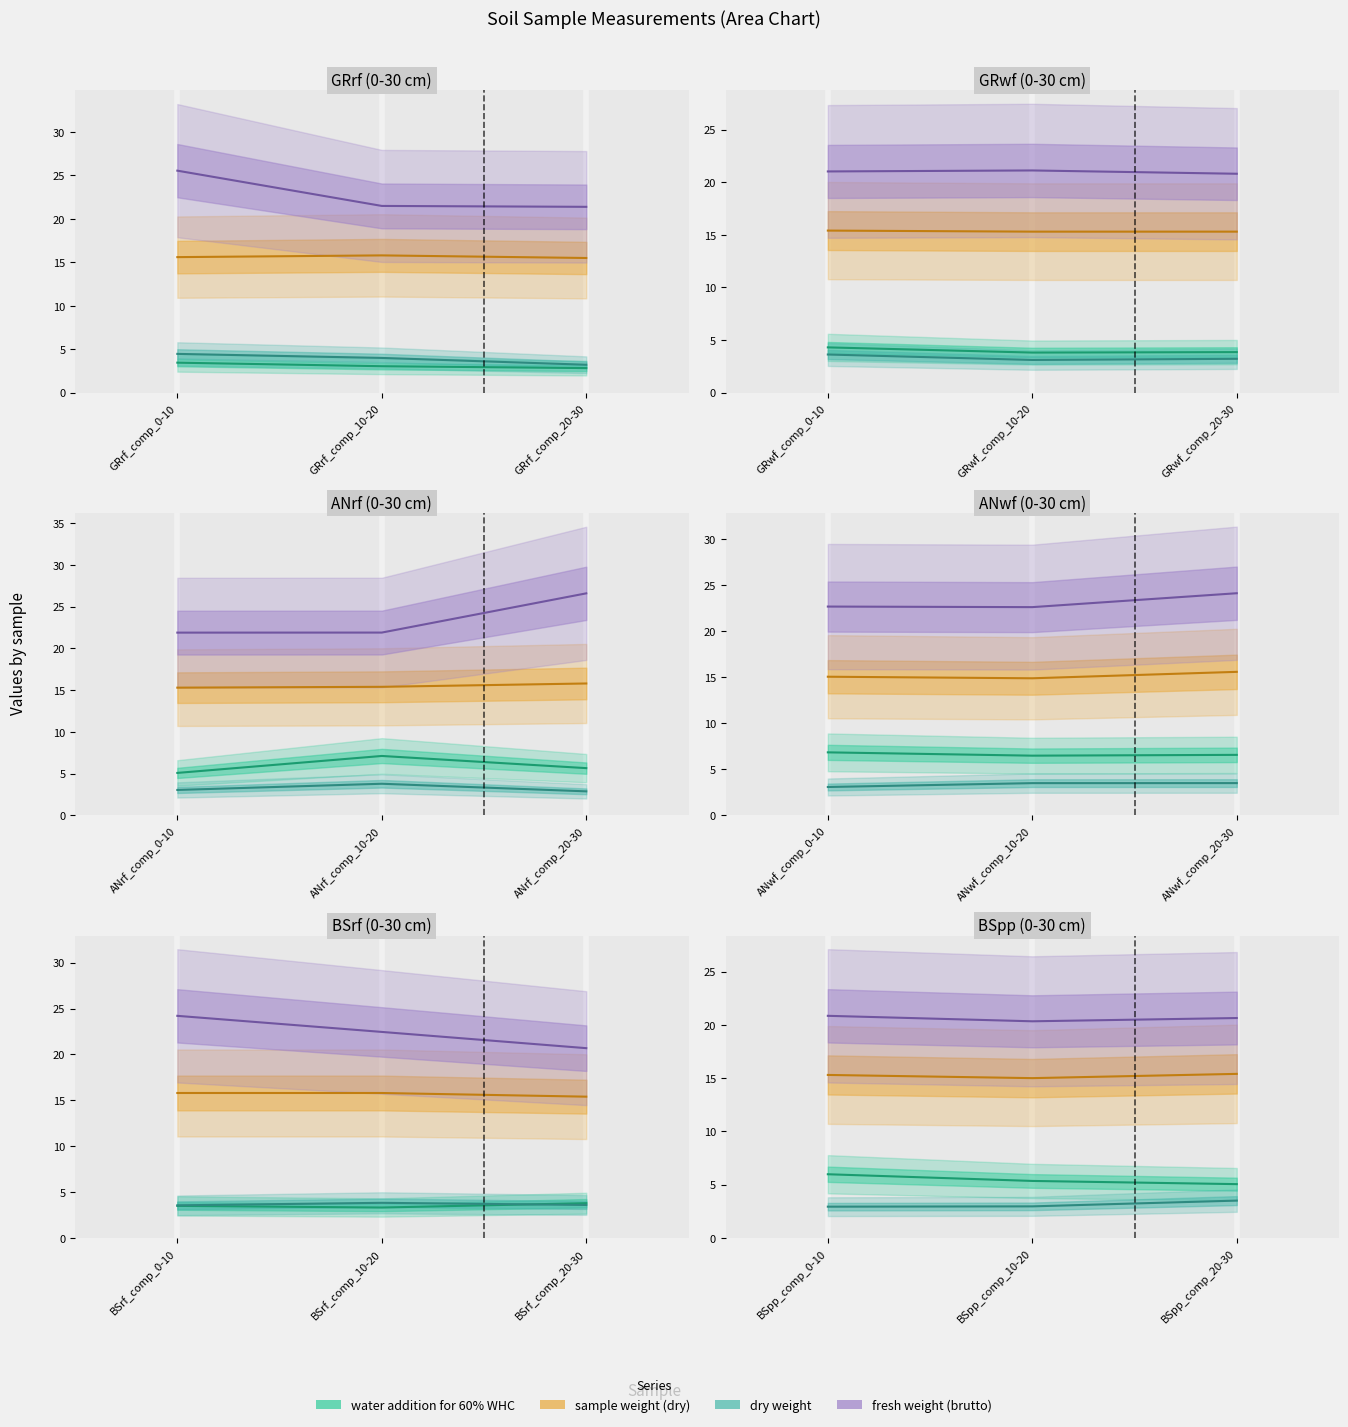

Reading left to right, extract all data points from this chart.

water addition for 60% WHC: 6.0	5.4	5.1
sample weight (dry): 15.3	15.0	15.4
dry weight: 2.9	3.0	3.5
fresh weight (brutto): 20.8	20.3	20.6